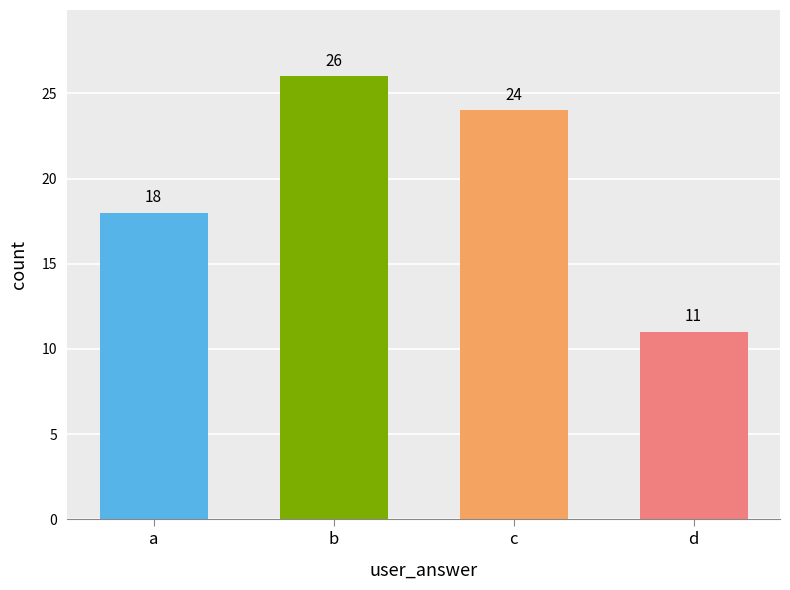

List the labels in order of value, smallest first.

d, a, c, b